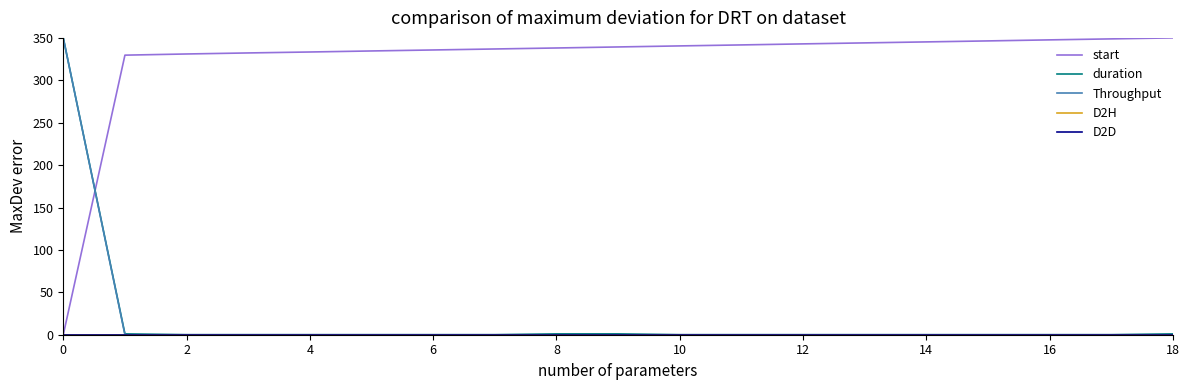

Does the chart display data point markers on the line(s)?

No